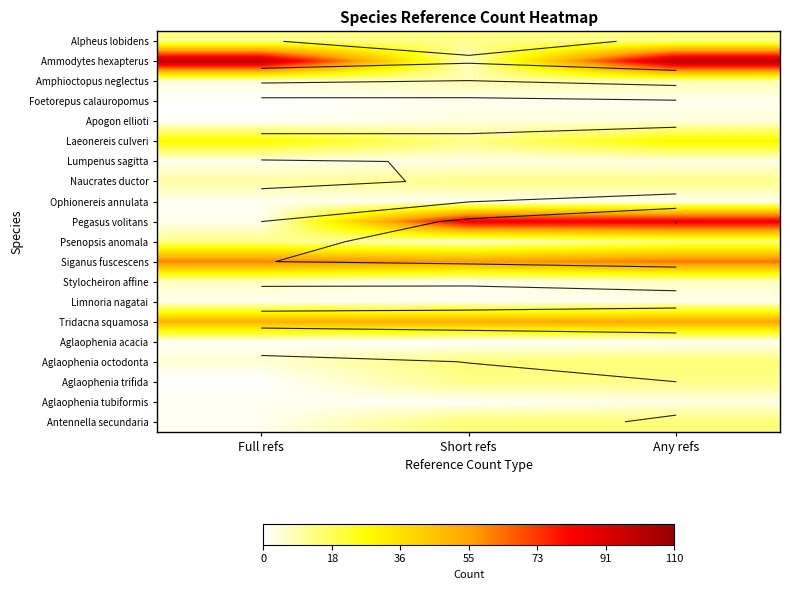

The value of Tridacna squamosa at Full refs is 35. True or false?

False